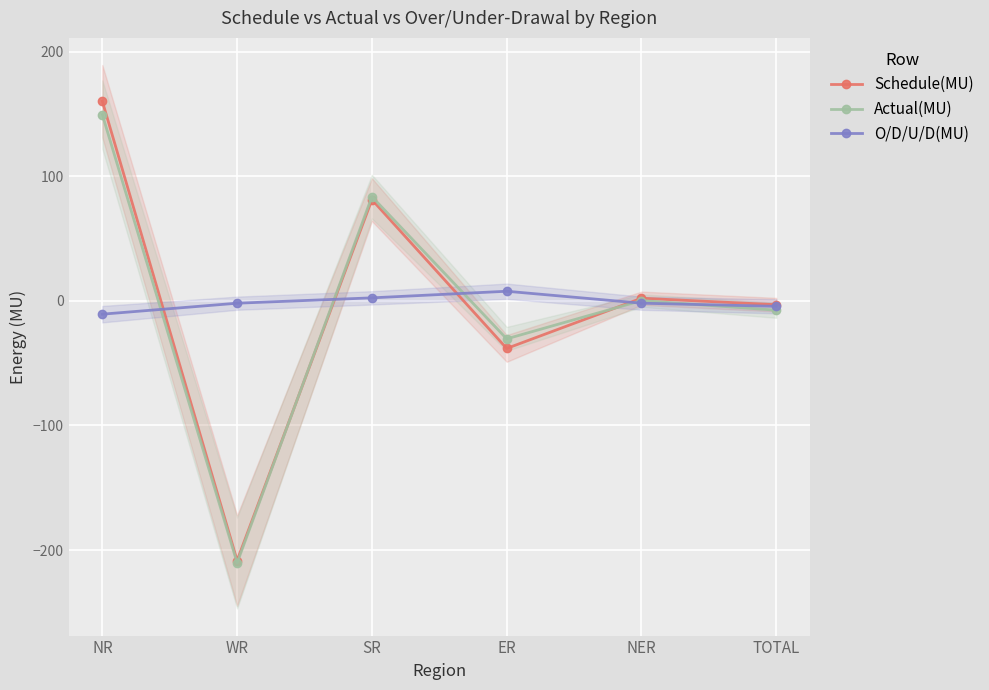

At which category is the sum across all series the highest?

NR